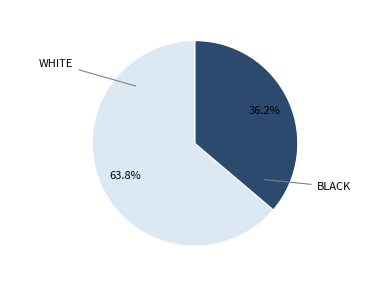

How many segments does this pie chart have?

2